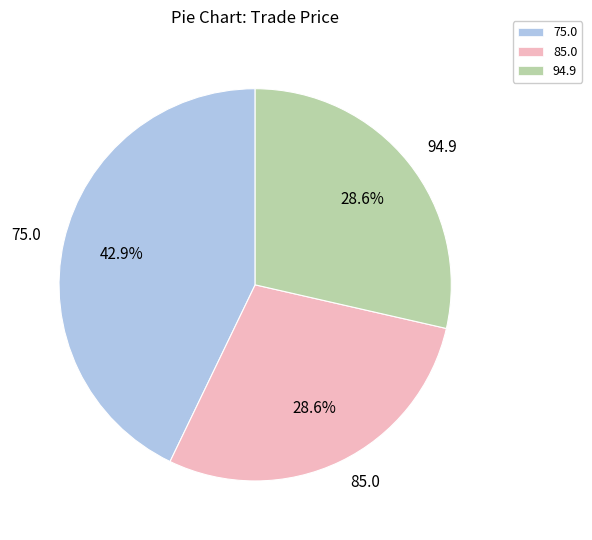

What is the largest slice in the pie chart?

75.0